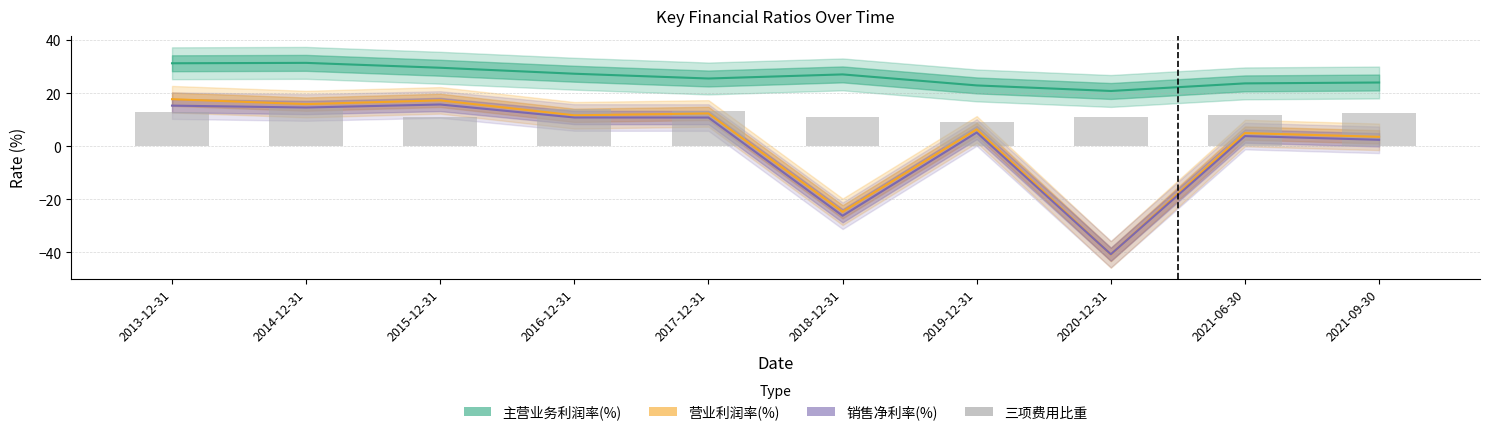

What is the difference between the values at 2017-12-31 and 2021-06-30?

1.3